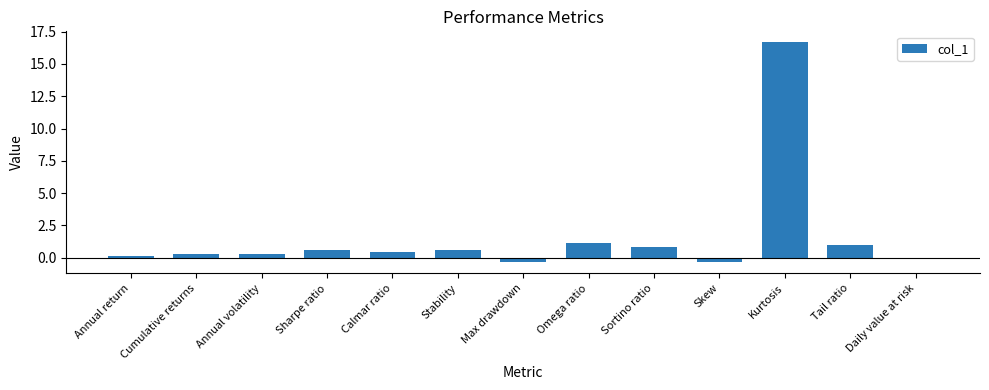

Count the number of categories in the chart.

13